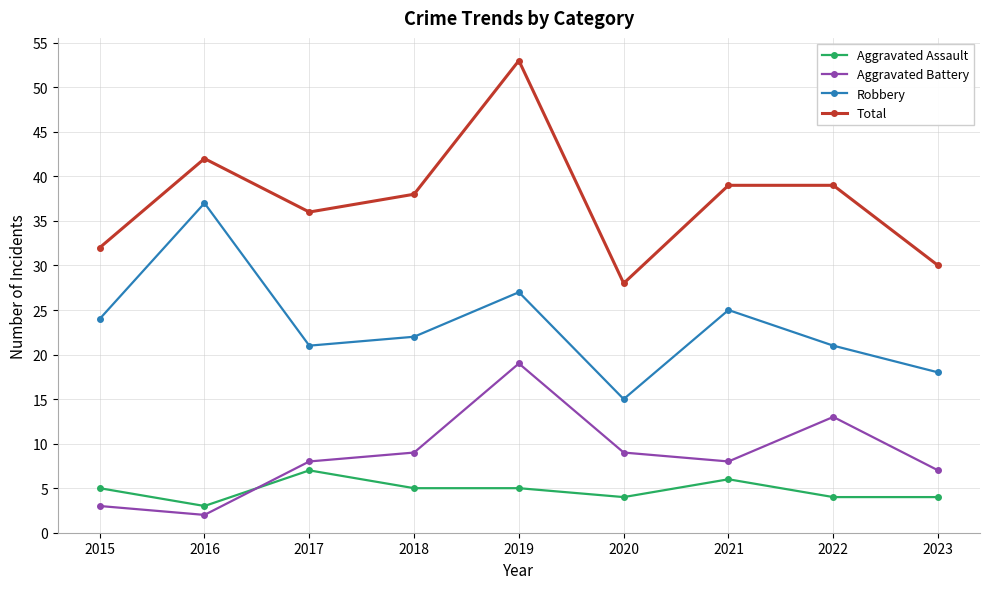

Count the number of data series in this chart.

4